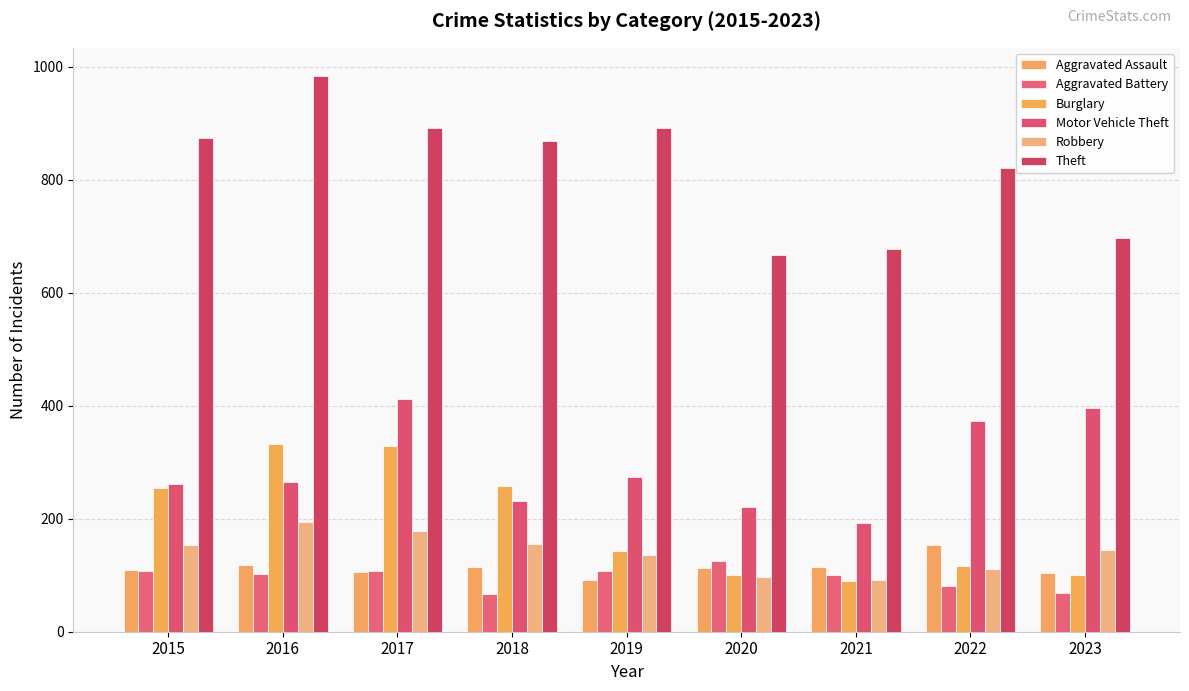

How many values in the Robbery series are below 144?

4